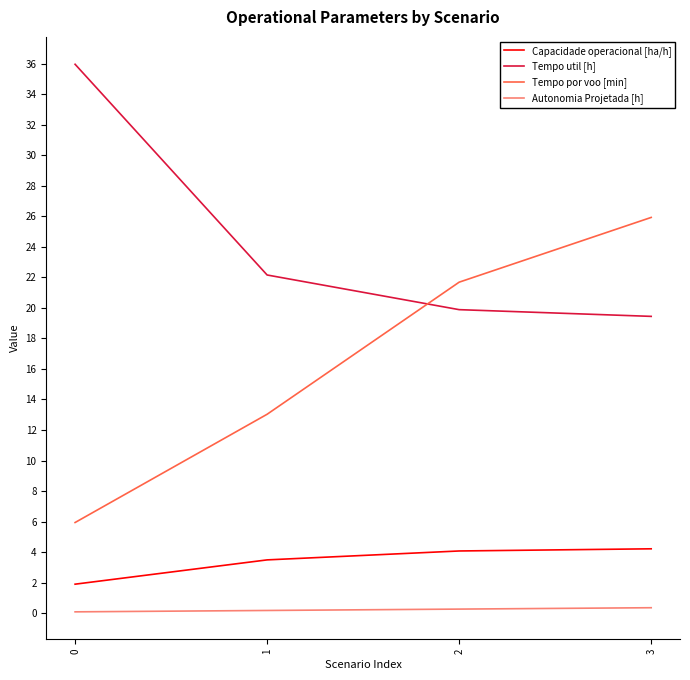

Is the value of Tempo por voo [min] at 2 greater than the value of Capacidade operacional [ha/h] at 0?

Yes